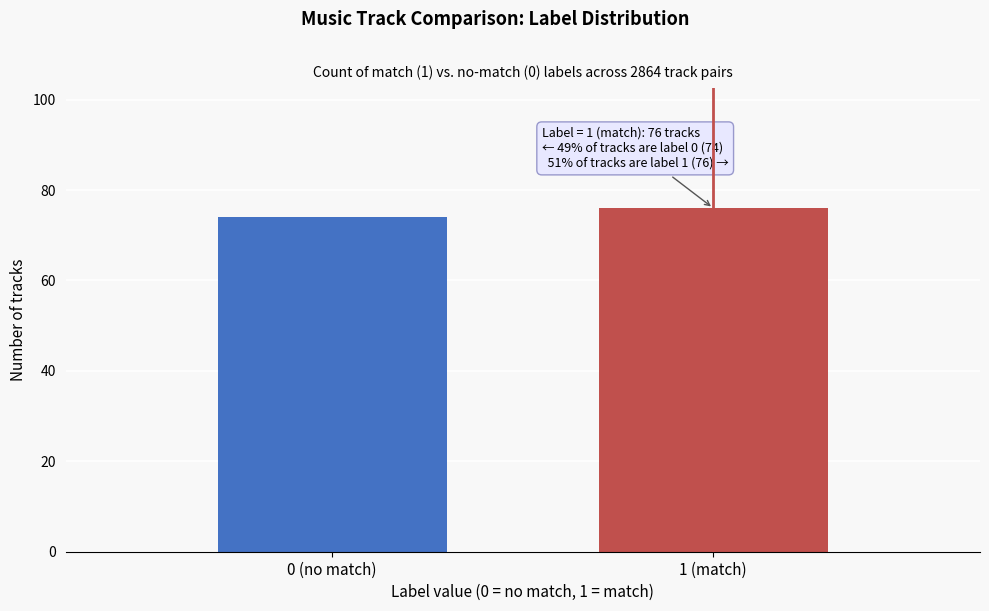

Reading left to right, list all the values displayed in this chart.

74	76